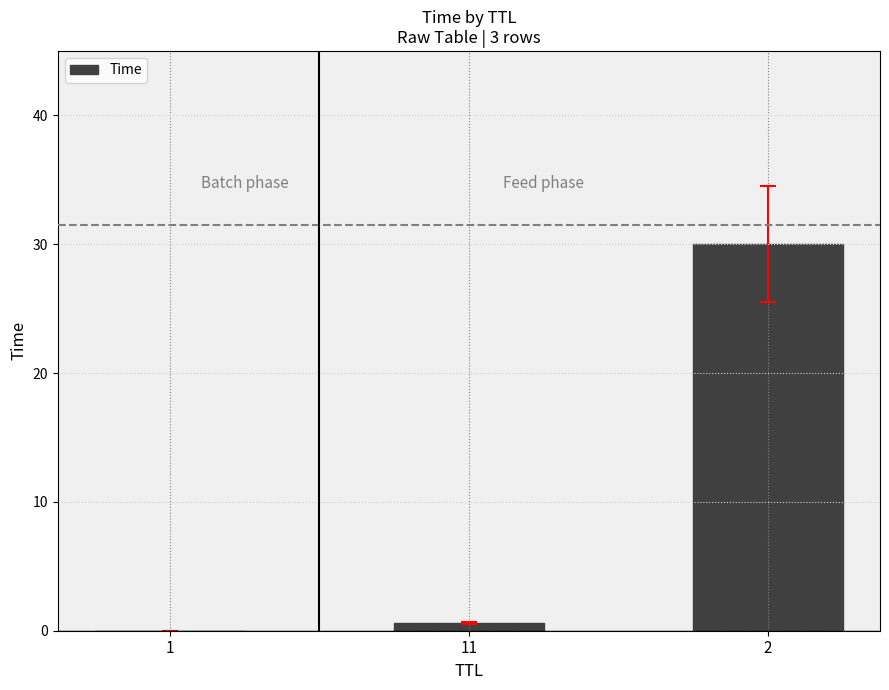

Between 2 and 1, which is larger?

2